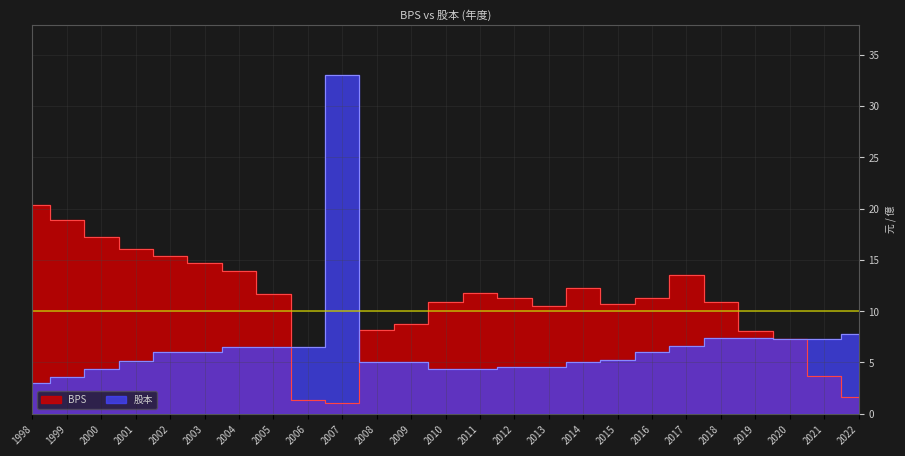

Rank the series by their average value, from highest to lowest.

BPS, 股本